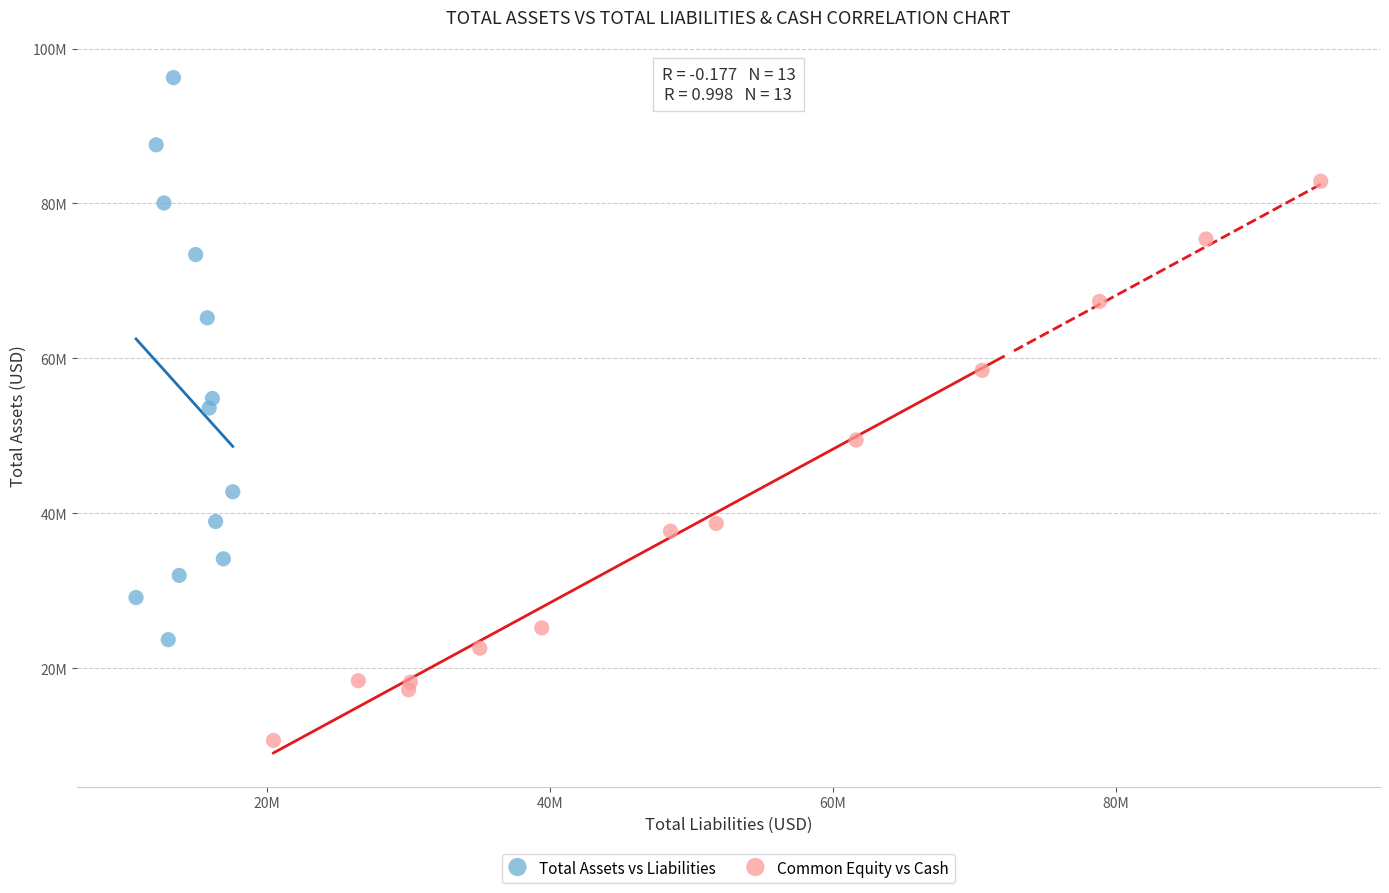

What are all the series names shown in the legend?

Total Assets vs Liabilities, Common Equity vs Cash